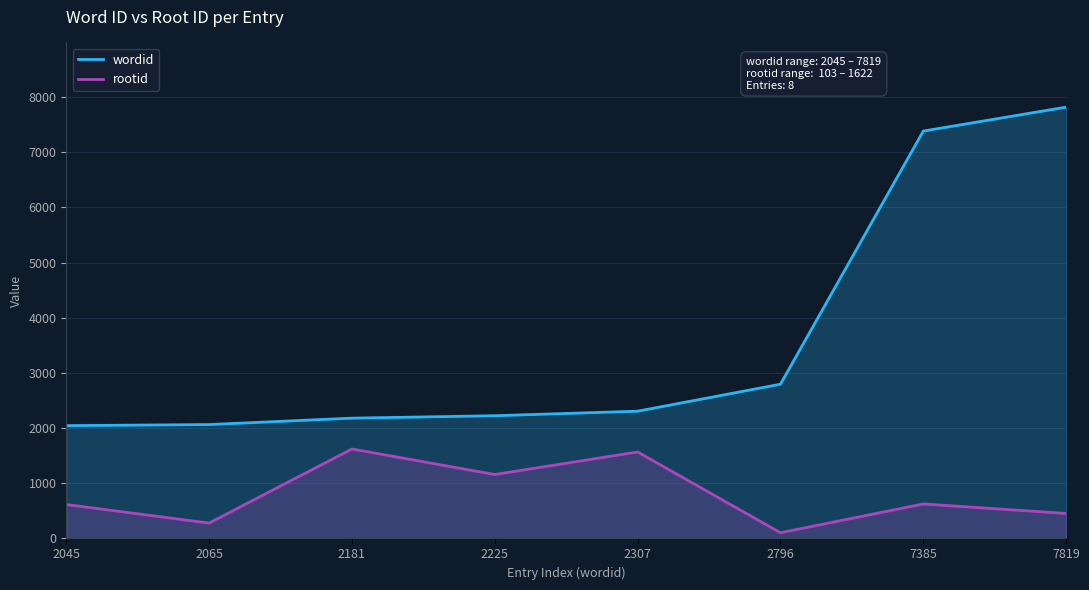

What is the maximum value for rootid?

1622